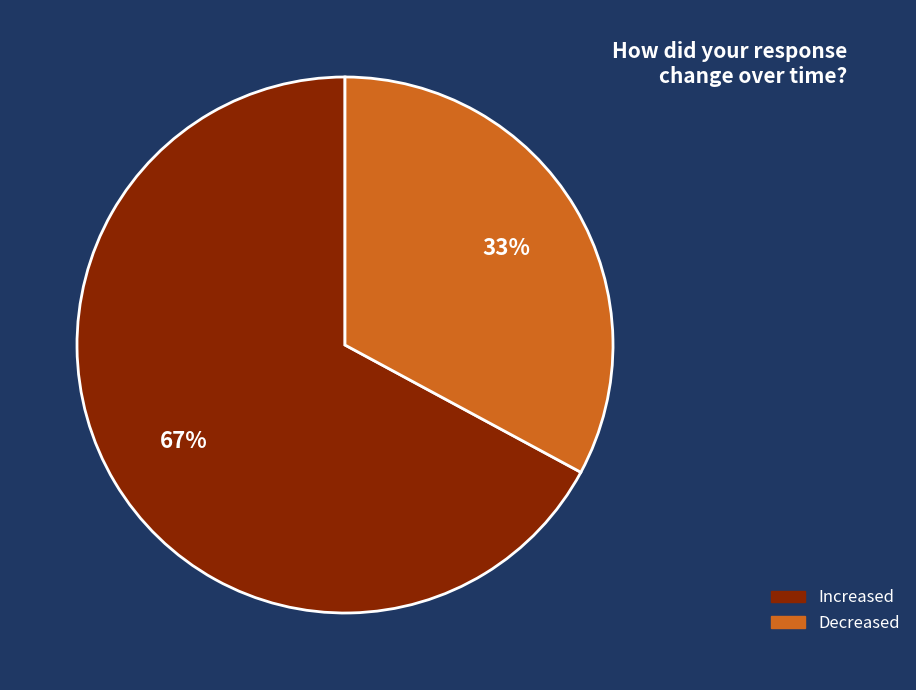

To the nearest percent, what percentage of the pie is Decreased?

33%